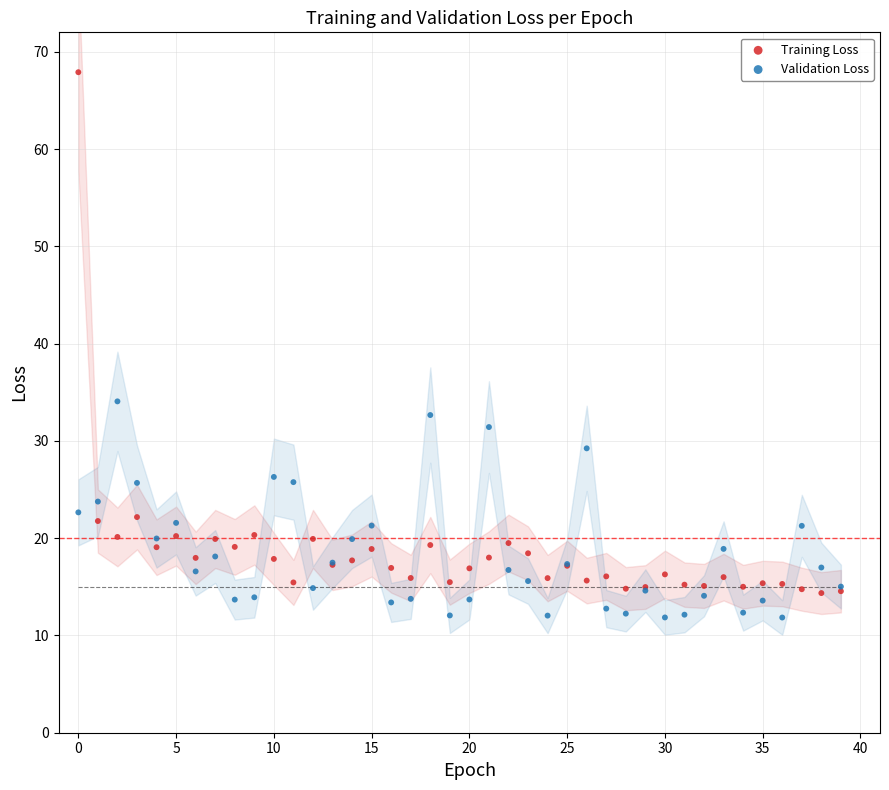

In the Training Loss series, what Y value is closest to 41?

22.2